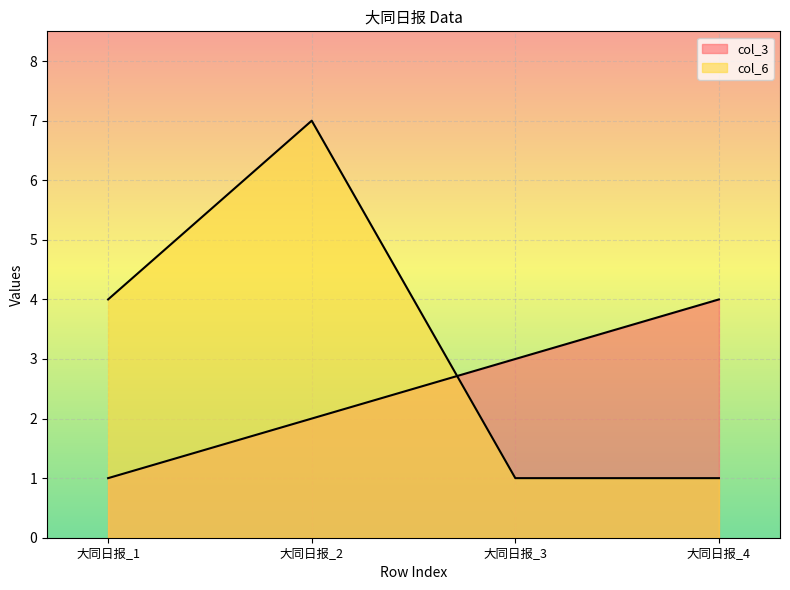

Reading right to left, extract all data points from this chart.

col_3: 4	3	2	1
col_6: 1	1	7	4